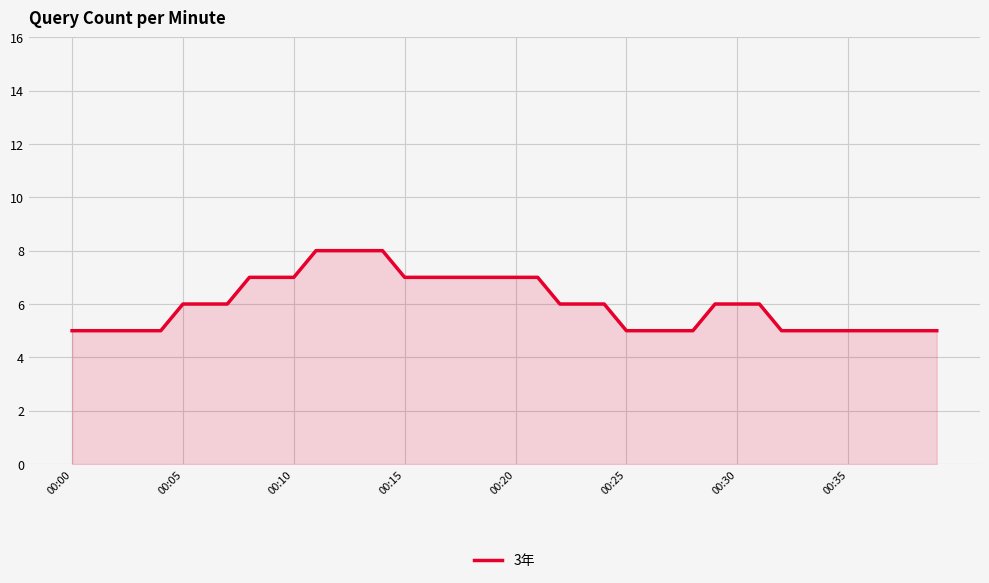

Count the values in the range 5 to 7.

36